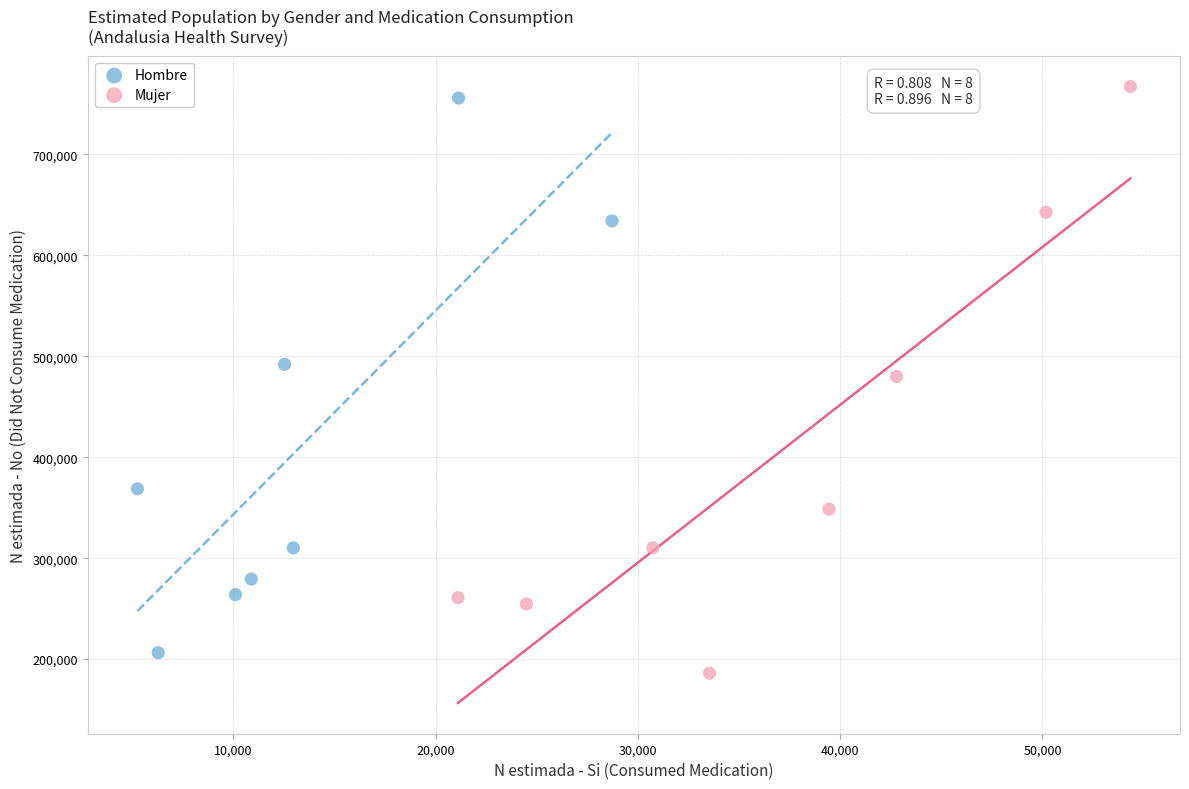

Which series has the widest spread of Y values?

Mujer